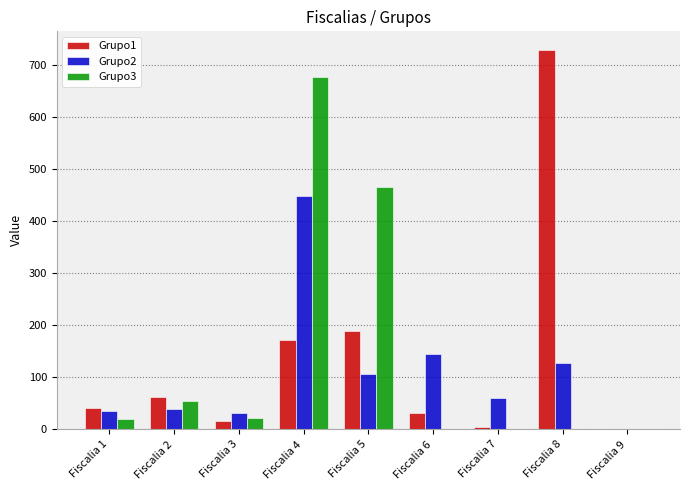

Between Fiscalia 5 and Fiscalia 6, which series saw the biggest shift?

Grupo3